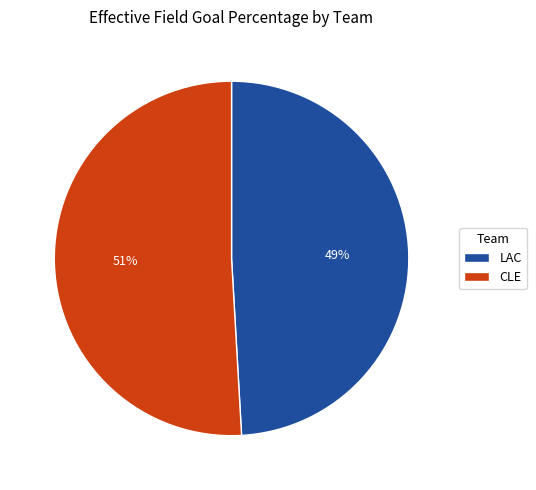

To the nearest percent, what is the difference between the CLE and LAC slice percentages?

2%